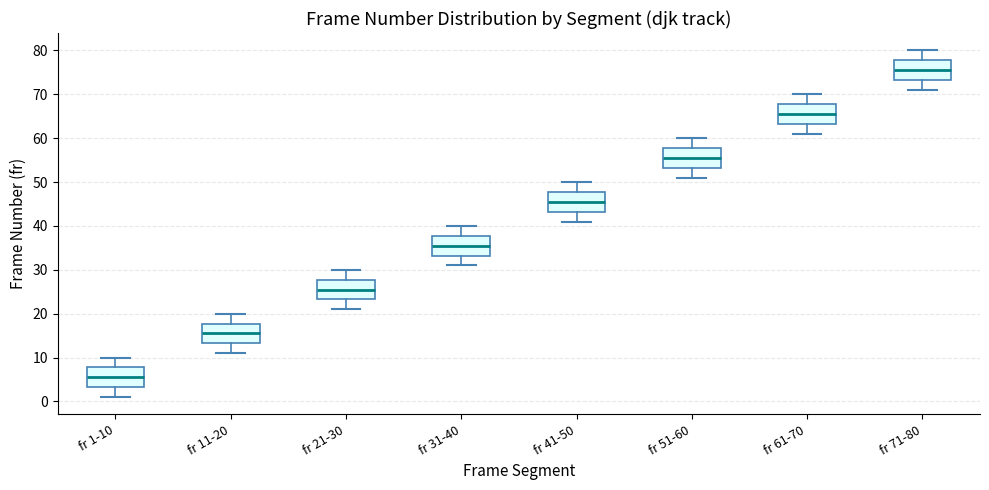

Reading left to right, transcribe this box plot: for each box, give where its median line is, the range the box spans, and where its two whiskers end, as read against the y-axis. The values are not printed on the chart, so give them approximately, as read against the axis.

fr 1-10: median 6, box 3 to 8, whiskers 1 to 10
fr 11-20: median 16, box 13 to 18, whiskers 11 to 20
fr 21-30: median 26, box 23 to 28, whiskers 21 to 30
fr 31-40: median 36, box 33 to 38, whiskers 31 to 40
fr 41-50: median 46, box 43 to 48, whiskers 41 to 50
fr 51-60: median 56, box 53 to 58, whiskers 51 to 60
fr 61-70: median 66, box 63 to 68, whiskers 61 to 70
fr 71-80: median 76, box 73 to 78, whiskers 71 to 80